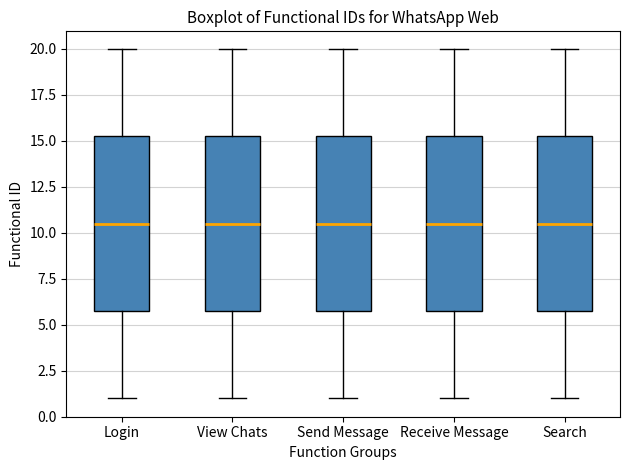

Where does the lower whisker of the box for Login end on the y-axis? The values are not printed on the chart, so give them approximately, as read against the axis.

1.0